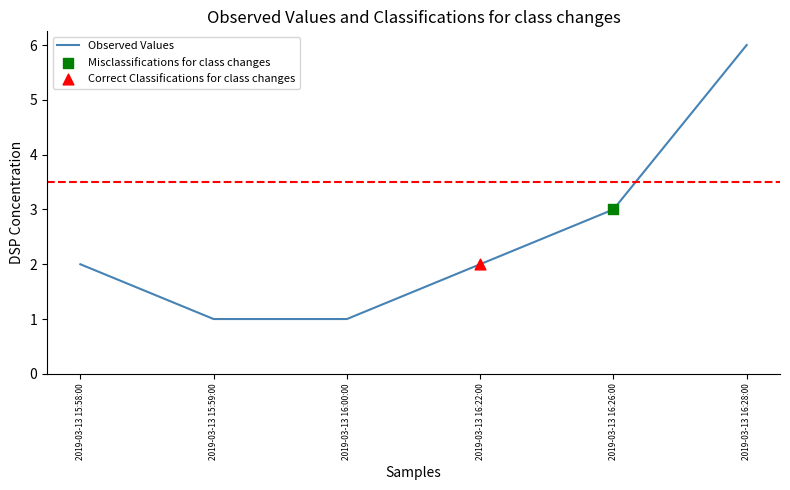

Which has a higher value, 2019-03-13 16:00:00 or 2019-03-13 16:28:00?

2019-03-13 16:28:00